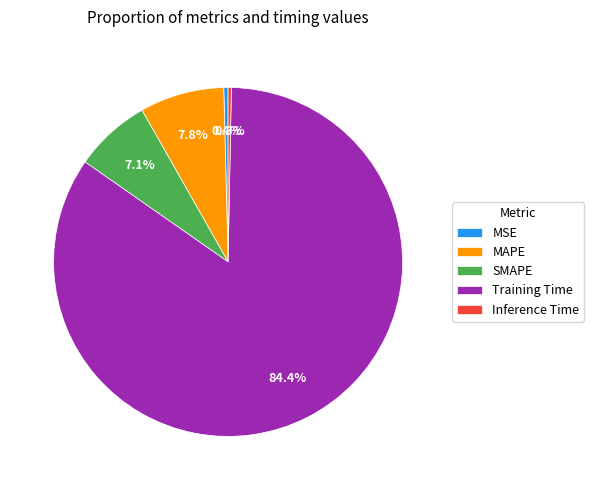

To the nearest percent, what is the average slice percentage?

20%